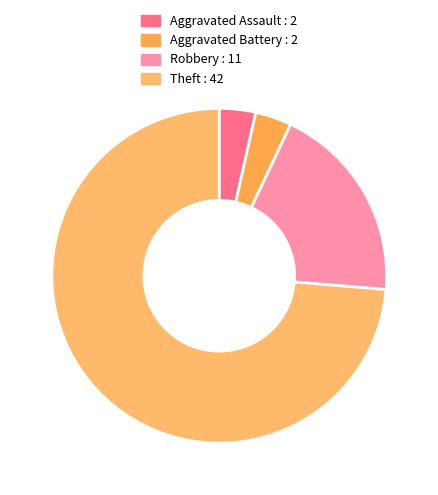

The Aggravated Assault slice represents 4% of the pie. True or false?

True